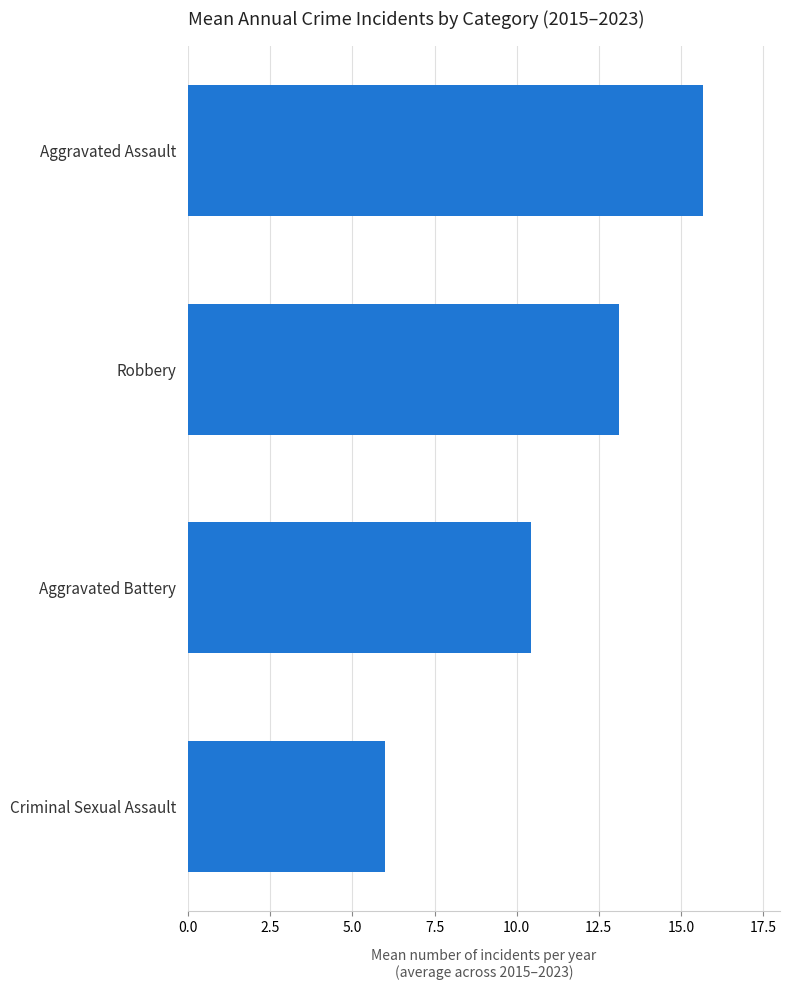

How many values are below 13?

2